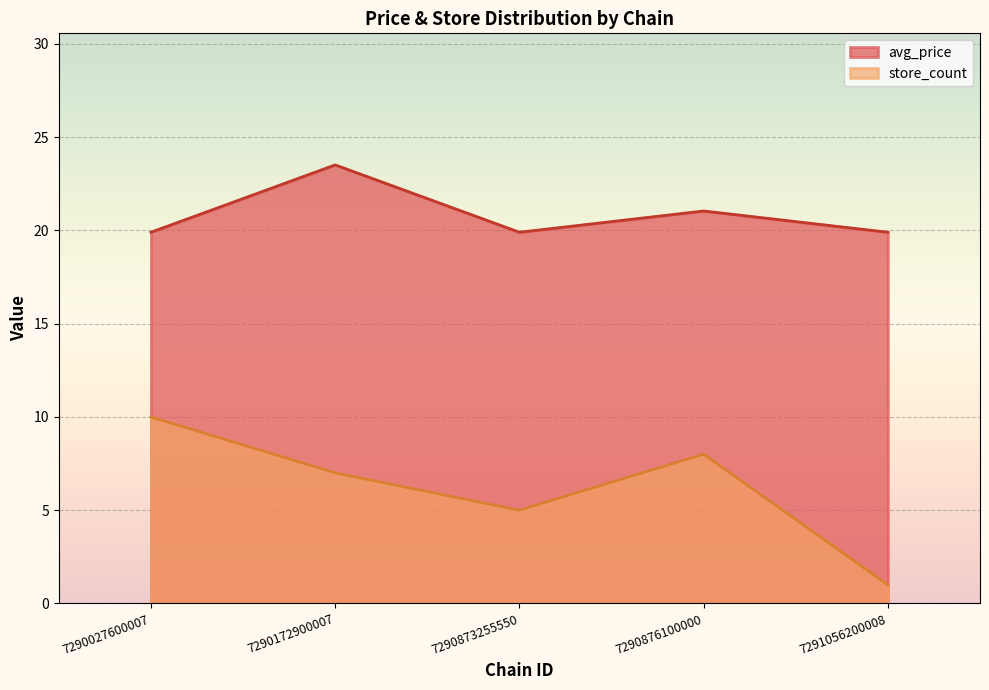

What is the sum of all avg_price values?

104.2